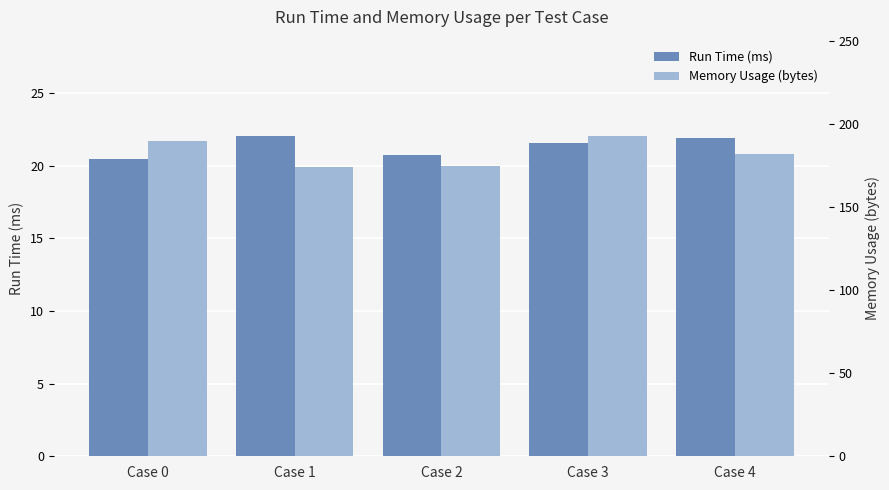

What is the maximum value for Memory Usage (bytes)?

193.0